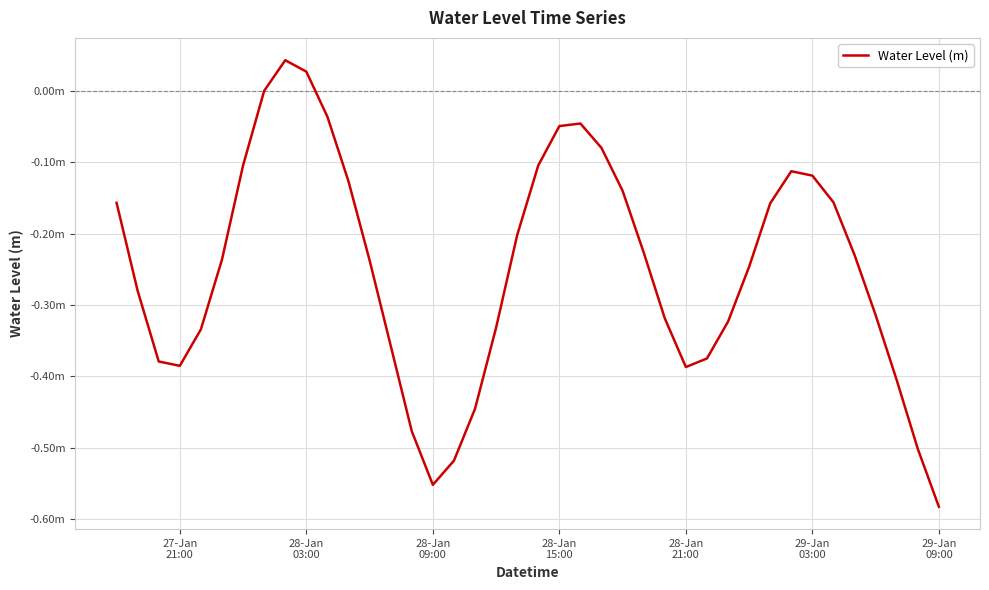

How many values exceed 0?

3